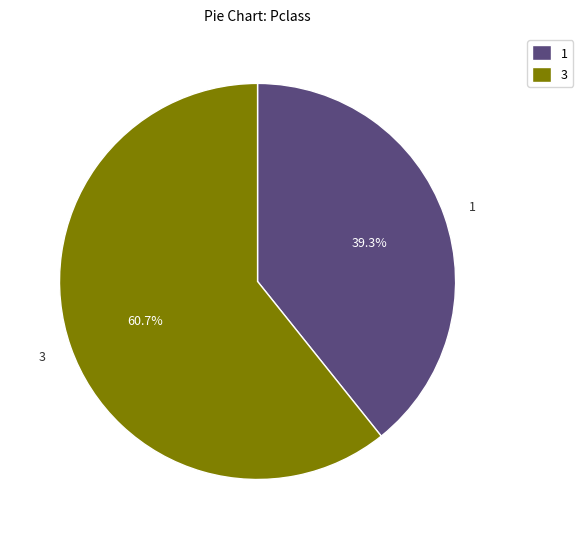

Which slice is the largest?

3